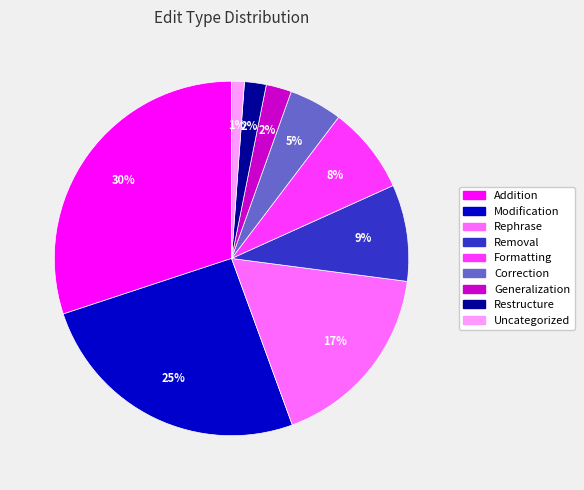

Does Removal account for over 50% of the chart?

No